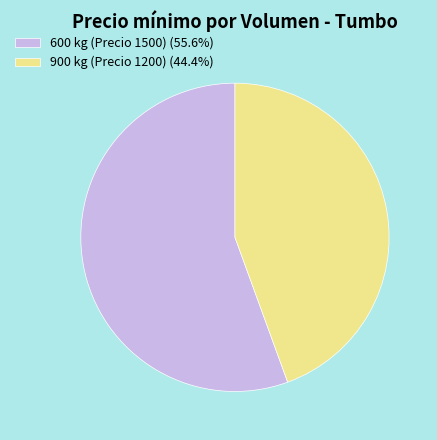

What is the ratio of the value at 900 kg (Precio 1200) (44.4%) to the value at 600 kg (Precio 1500) (55.6%)?

0.8